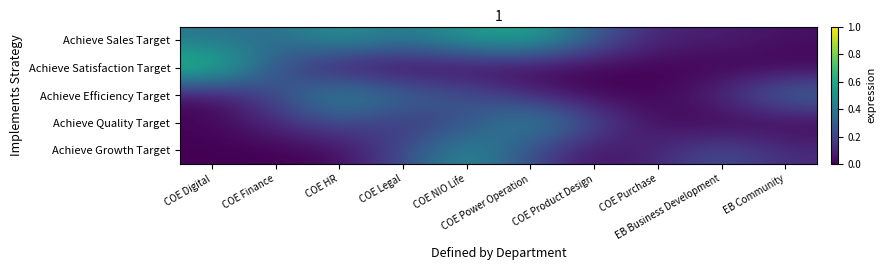

Between EB Business Development and COE Legal, which is larger?

COE Legal